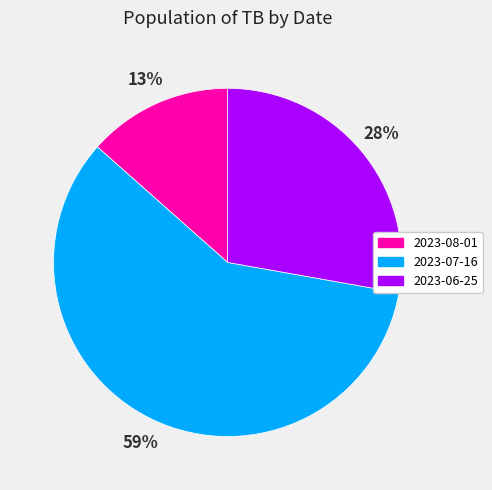

To the nearest percent, what percentage of the pie is 2023-08-01?

13%